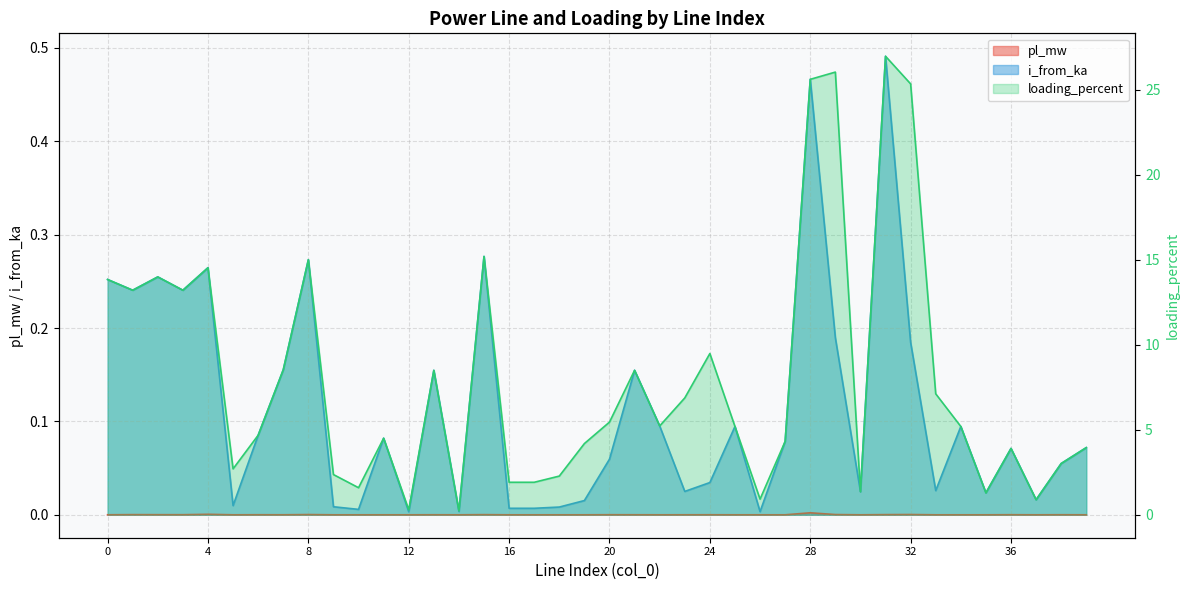

True or false: i_from_ka has a value of 0.0 at 14.

False